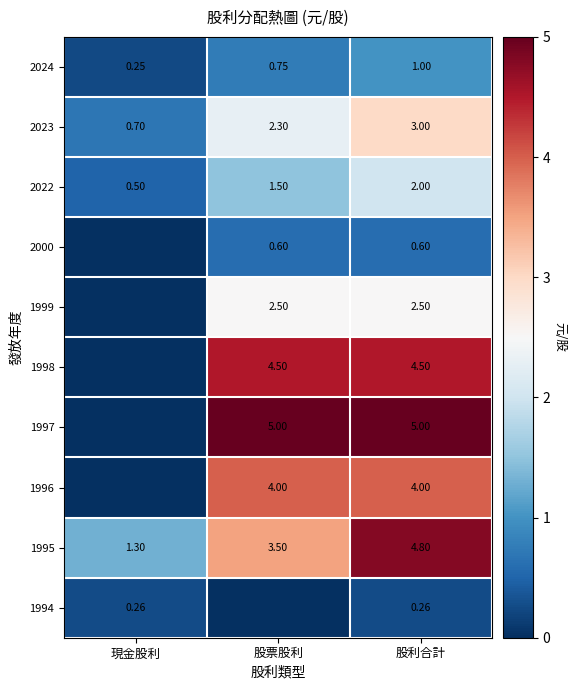

How many values in the 2022 series are below 1?

1